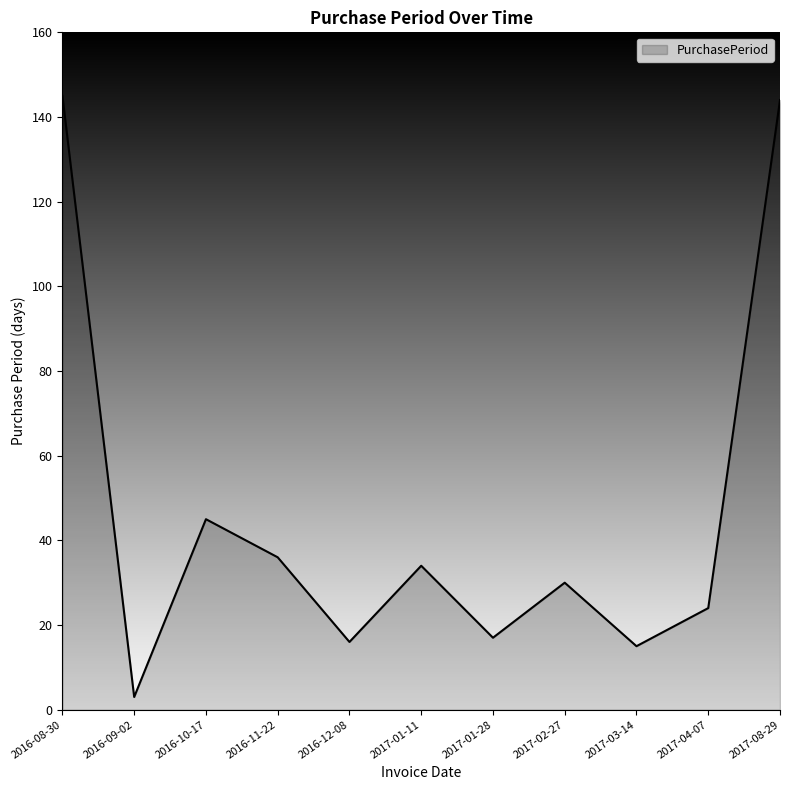

What position from the left is 2016-12-08?

5